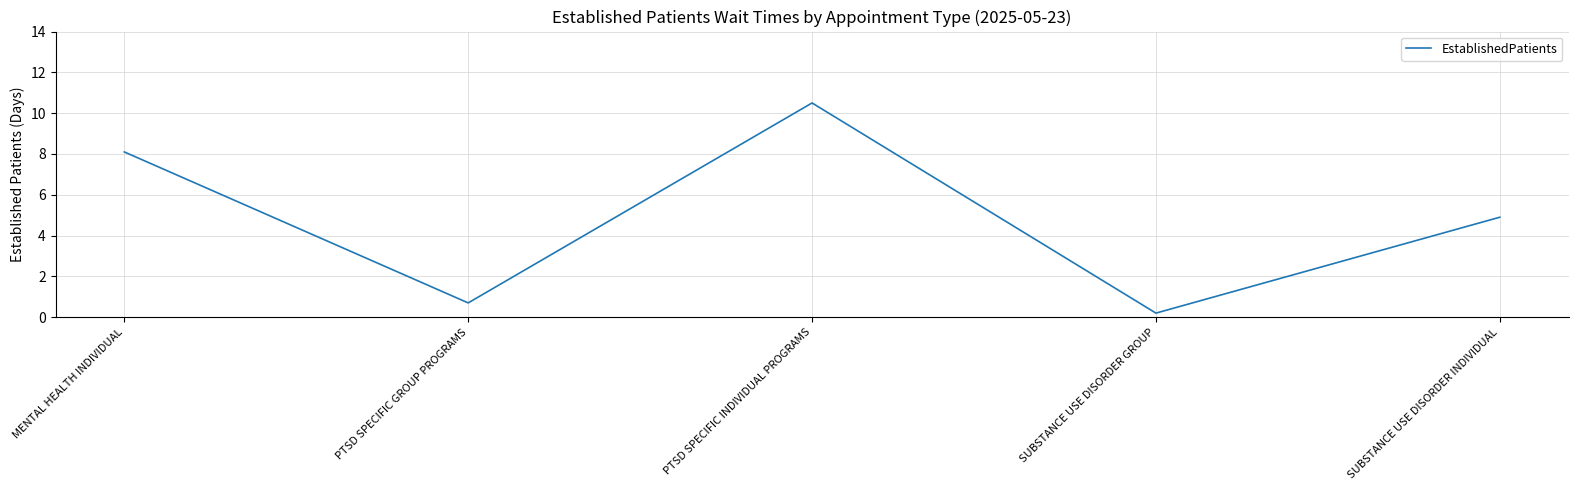

What is the smallest value displayed?

0.2